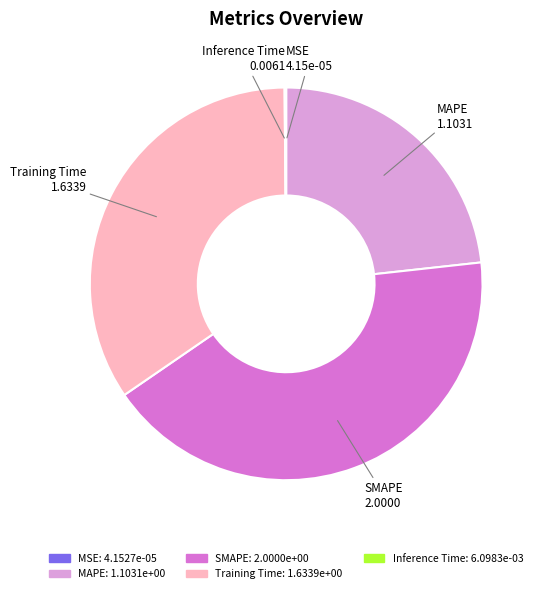

Is there any slice that represents more than half of the pie?

No